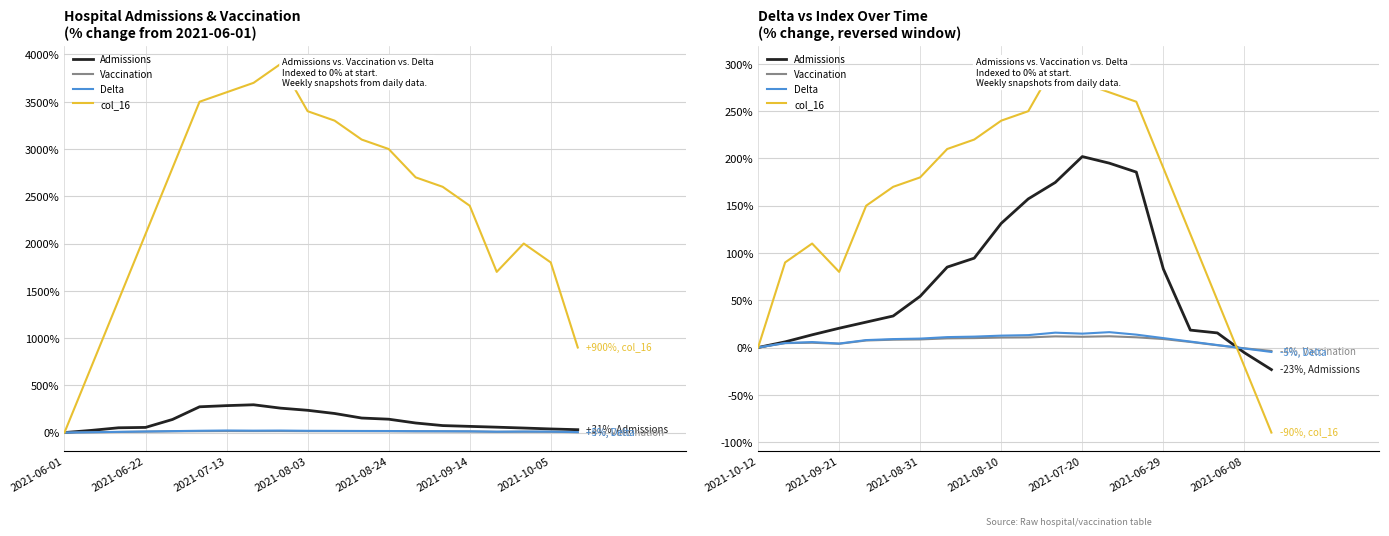

What are all the series names shown in the legend?

Admissions, Vaccination, Delta, col_16